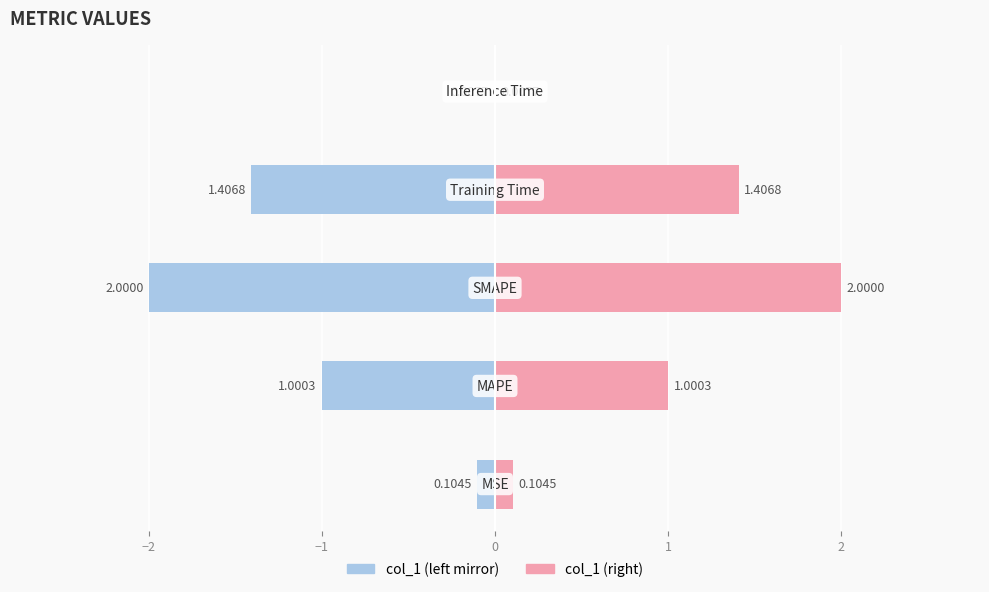

Between −3 and 1, which series saw the biggest shift?

col_1 (left)